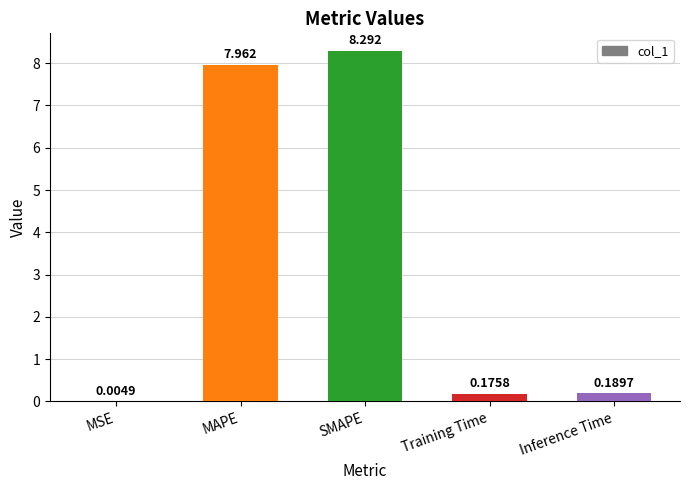

At which category does the chart reach its peak across all series?

SMAPE